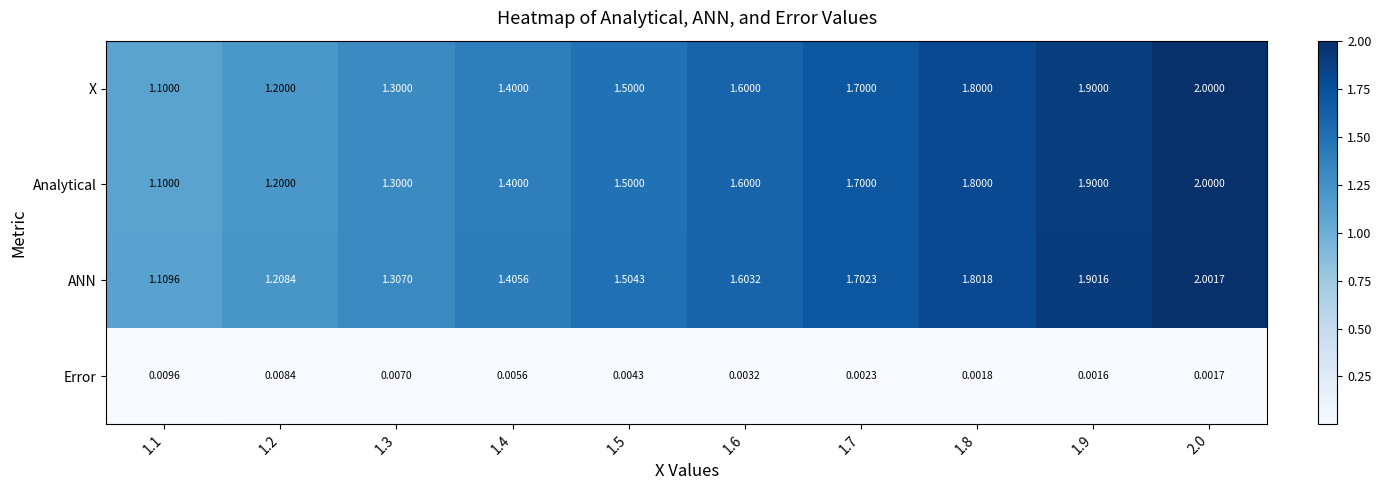

Which series has the largest total across all categories?

ANN